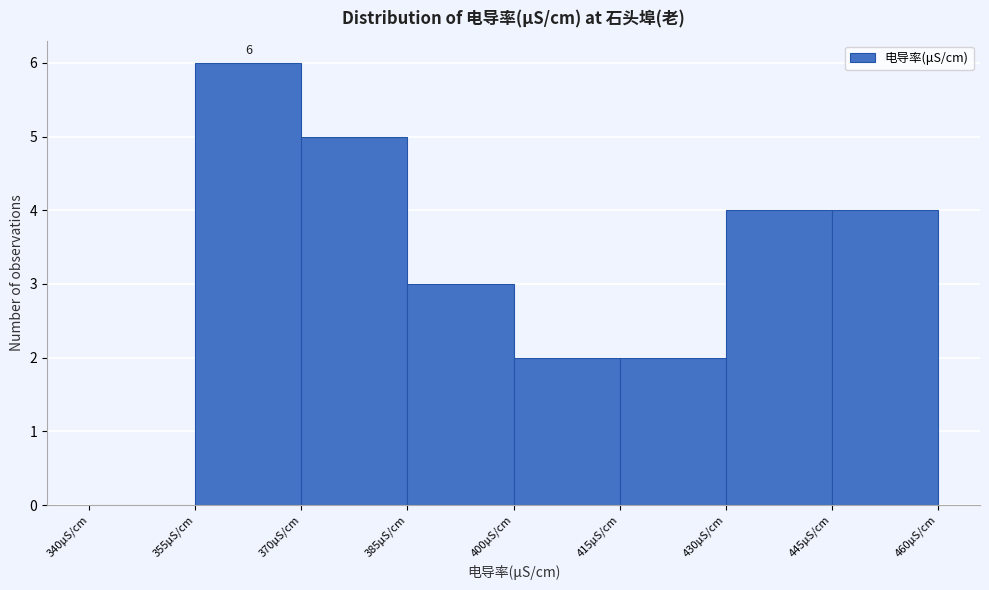

Which range on the x-axis has the tallest bar?

355 to 370